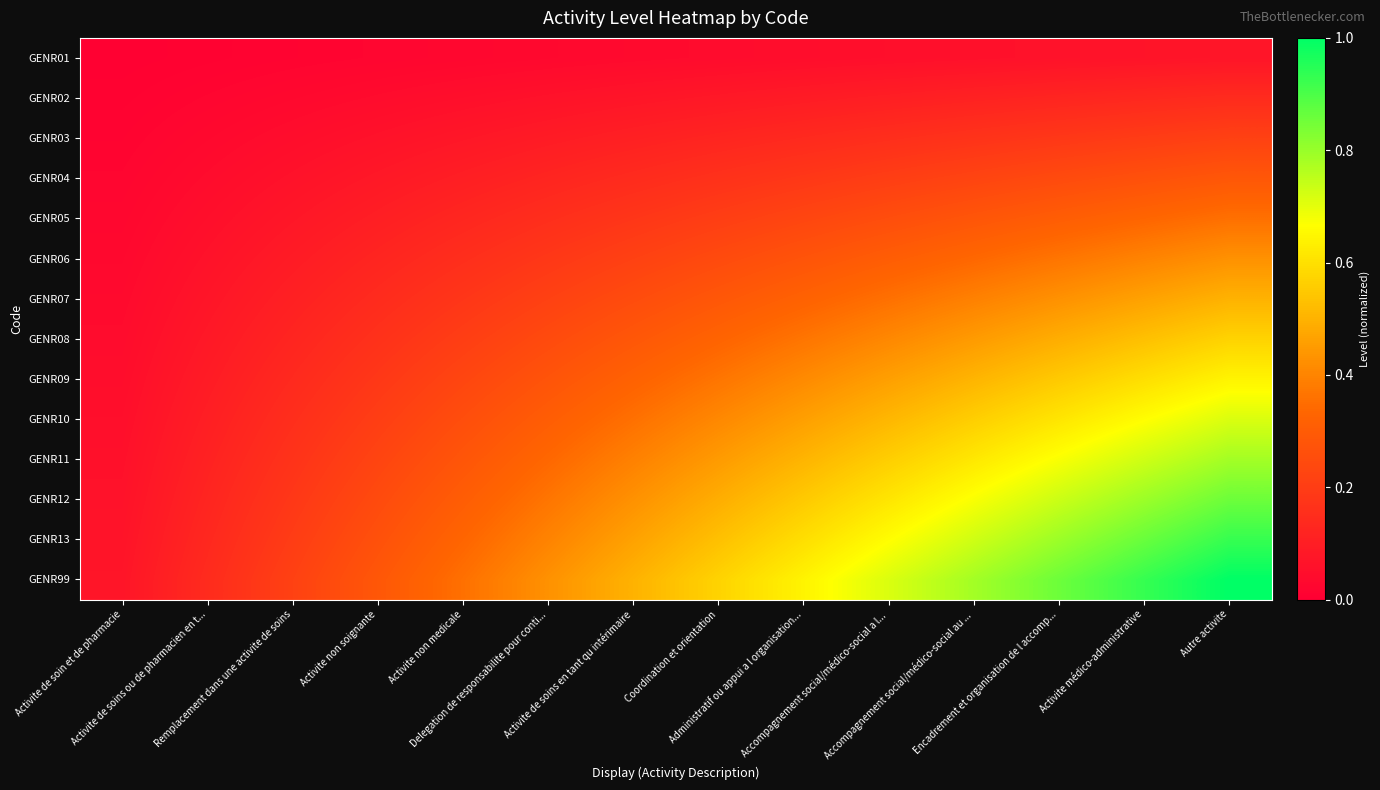

Reading left to right, extract all data points from this chart.

GENR01: Activite de soin et de pharmacie=0.0	Activite de soins ou de pharmacien en t...=0.0	Remplacement dans une activite de soins=0.0	Activite non soignante=0.0	Activite non medicale=0.0	Delegation de responsabilite pour conti...=0.0	Activite de soins en tant qu intérimaire=0.0	Coordination et orientation=0.0	Administratif ou appui a l organisation...=0.0	Accompagnement social/médico-social a l...=0.1	Accompagnement social/médico-social au ...=0.1	Encadrement et organisation de l accomp...=0.1	Activite médico-administrative=0.1	Autre activite=0.1
GENR02: Activite de soin et de pharmacie=0.0	Activite de soins ou de pharmacien en t...=0.0	Remplacement dans une activite de soins=0.0	Activite non soignante=0.0	Activite non medicale=0.1	Delegation de responsabilite pour conti...=0.1	Activite de soins en tant qu intérimaire=0.1	Coordination et orientation=0.1	Administratif ou appui a l organisation...=0.1	Accompagnement social/médico-social a l...=0.1	Accompagnement social/médico-social au ...=0.1	Encadrement et organisation de l accomp...=0.1	Activite médico-administrative=0.1	Autre activite=0.1
GENR03: Activite de soin et de pharmacie=0.0	Activite de soins ou de pharmacien en t...=0.0	Remplacement dans une activite de soins=0.0	Activite non soignante=0.1	Activite non medicale=0.1	Delegation de responsabilite pour conti...=0.1	Activite de soins en tant qu intérimaire=0.1	Coordination et orientation=0.1	Administratif ou appui a l organisation...=0.1	Accompagnement social/médico-social a l...=0.2	Accompagnement social/médico-social au ...=0.2	Encadrement et organisation de l accomp...=0.2	Activite médico-administrative=0.2	Autre activite=0.2
GENR04: Activite de soin et de pharmacie=0.0	Activite de soins ou de pharmacien en t...=0.0	Remplacement dans une activite de soins=0.1	Activite non soignante=0.1	Activite non medicale=0.1	Delegation de responsabilite pour conti...=0.1	Activite de soins en tant qu intérimaire=0.1	Coordination et orientation=0.2	Administratif ou appui a l organisation...=0.2	Accompagnement social/médico-social a l...=0.2	Accompagnement social/médico-social au ...=0.2	Encadrement et organisation de l accomp...=0.2	Activite médico-administrative=0.3	Autre activite=0.3
GENR05: Activite de soin et de pharmacie=0.0	Activite de soins ou de pharmacien en t...=0.1	Remplacement dans une activite de soins=0.1	Activite non soignante=0.1	Activite non medicale=0.1	Delegation de responsabilite pour conti...=0.2	Activite de soins en tant qu intérimaire=0.2	Coordination et orientation=0.2	Administratif ou appui a l organisation...=0.2	Accompagnement social/médico-social a l...=0.3	Accompagnement social/médico-social au ...=0.3	Encadrement et organisation de l accomp...=0.3	Activite médico-administrative=0.3	Autre activite=0.4
GENR06: Activite de soin et de pharmacie=0.0	Activite de soins ou de pharmacien en t...=0.1	Remplacement dans une activite de soins=0.1	Activite non soignante=0.1	Activite non medicale=0.2	Delegation de responsabilite pour conti...=0.2	Activite de soins en tant qu intérimaire=0.2	Coordination et orientation=0.2	Administratif ou appui a l organisation...=0.3	Accompagnement social/médico-social a l...=0.3	Accompagnement social/médico-social au ...=0.3	Encadrement et organisation de l accomp...=0.4	Activite médico-administrative=0.4	Autre activite=0.4
GENR07: Activite de soin et de pharmacie=0.0	Activite de soins ou de pharmacien en t...=0.1	Remplacement dans une activite de soins=0.1	Activite non soignante=0.1	Activite non medicale=0.2	Delegation de responsabilite pour conti...=0.2	Activite de soins en tant qu intérimaire=0.2	Coordination et orientation=0.3	Administratif ou appui a l organisation...=0.3	Accompagnement social/médico-social a l...=0.4	Accompagnement social/médico-social au ...=0.4	Encadrement et organisation de l accomp...=0.4	Activite médico-administrative=0.5	Autre activite=0.5
GENR08: Activite de soin et de pharmacie=0.0	Activite de soins ou de pharmacien en t...=0.1	Remplacement dans une activite de soins=0.1	Activite non soignante=0.2	Activite non medicale=0.2	Delegation de responsabilite pour conti...=0.2	Activite de soins en tant qu intérimaire=0.3	Coordination et orientation=0.3	Administratif ou appui a l organisation...=0.4	Accompagnement social/médico-social a l...=0.4	Accompagnement social/médico-social au ...=0.4	Encadrement et organisation de l accomp...=0.5	Activite médico-administrative=0.5	Autre activite=0.6
GENR09: Activite de soin et de pharmacie=0.0	Activite de soins ou de pharmacien en t...=0.1	Remplacement dans une activite de soins=0.1	Activite non soignante=0.2	Activite non medicale=0.2	Delegation de responsabilite pour conti...=0.3	Activite de soins en tant qu intérimaire=0.3	Coordination et orientation=0.4	Administratif ou appui a l organisation...=0.4	Accompagnement social/médico-social a l...=0.5	Accompagnement social/médico-social au ...=0.5	Encadrement et organisation de l accomp...=0.6	Activite médico-administrative=0.6	Autre activite=0.6
GENR10: Activite de soin et de pharmacie=0.1	Activite de soins ou de pharmacien en t...=0.1	Remplacement dans une activite de soins=0.2	Activite non soignante=0.2	Activite non medicale=0.3	Delegation de responsabilite pour conti...=0.3	Activite de soins en tant qu intérimaire=0.4	Coordination et orientation=0.4	Administratif ou appui a l organisation...=0.5	Accompagnement social/médico-social a l...=0.5	Accompagnement social/médico-social au ...=0.6	Encadrement et organisation de l accomp...=0.6	Activite médico-administrative=0.7	Autre activite=0.7
GENR11: Activite de soin et de pharmacie=0.1	Activite de soins ou de pharmacien en t...=0.1	Remplacement dans une activite de soins=0.2	Activite non soignante=0.2	Activite non medicale=0.3	Delegation de responsabilite pour conti...=0.3	Activite de soins en tant qu intérimaire=0.4	Coordination et orientation=0.4	Administratif ou appui a l organisation...=0.5	Accompagnement social/médico-social a l...=0.6	Accompagnement social/médico-social au ...=0.6	Encadrement et organisation de l accomp...=0.7	Activite médico-administrative=0.7	Autre activite=0.8
GENR12: Activite de soin et de pharmacie=0.1	Activite de soins ou de pharmacien en t...=0.1	Remplacement dans une activite de soins=0.2	Activite non soignante=0.2	Activite non medicale=0.3	Delegation de responsabilite pour conti...=0.4	Activite de soins en tant qu intérimaire=0.4	Coordination et orientation=0.5	Administratif ou appui a l organisation...=0.6	Accompagnement social/médico-social a l...=0.6	Accompagnement social/médico-social au ...=0.7	Encadrement et organisation de l accomp...=0.7	Activite médico-administrative=0.8	Autre activite=0.9
GENR13: Activite de soin et de pharmacie=0.1	Activite de soins ou de pharmacien en t...=0.1	Remplacement dans une activite de soins=0.2	Activite non soignante=0.3	Activite non medicale=0.3	Delegation de responsabilite pour conti...=0.4	Activite de soins en tant qu intérimaire=0.5	Coordination et orientation=0.5	Administratif ou appui a l organisation...=0.6	Accompagnement social/médico-social a l...=0.7	Accompagnement social/médico-social au ...=0.7	Encadrement et organisation de l accomp...=0.8	Activite médico-administrative=0.9	Autre activite=0.9
GENR99: Activite de soin et de pharmacie=0.1	Activite de soins ou de pharmacien en t...=0.1	Remplacement dans une activite de soins=0.2	Activite non soignante=0.3	Activite non medicale=0.4	Delegation de responsabilite pour conti...=0.4	Activite de soins en tant qu intérimaire=0.5	Coordination et orientation=0.6	Administratif ou appui a l organisation...=0.6	Accompagnement social/médico-social a l...=0.7	Accompagnement social/médico-social au ...=0.8	Encadrement et organisation de l accomp...=0.9	Activite médico-administrative=0.9	Autre activite=1.0